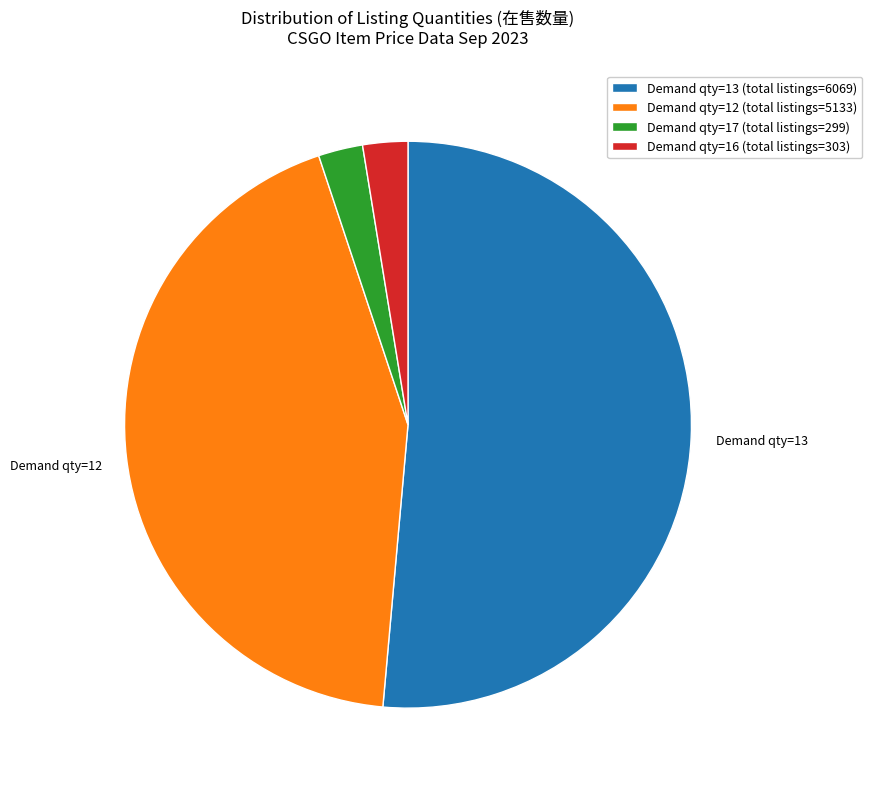

What is the largest slice in the pie chart?

Demand qty=13 (total listings=6069)